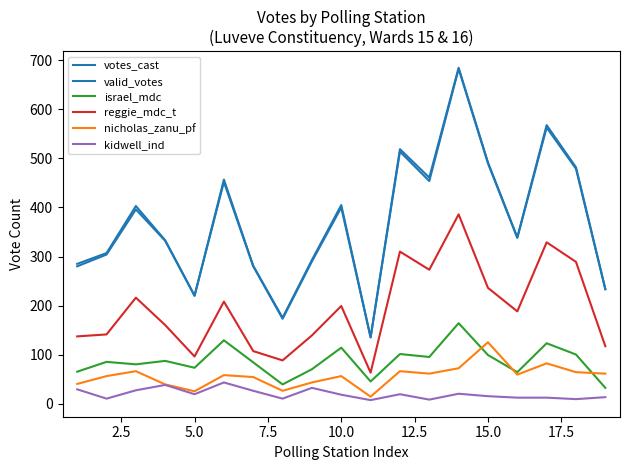

Does the chart have visible grid lines?

No